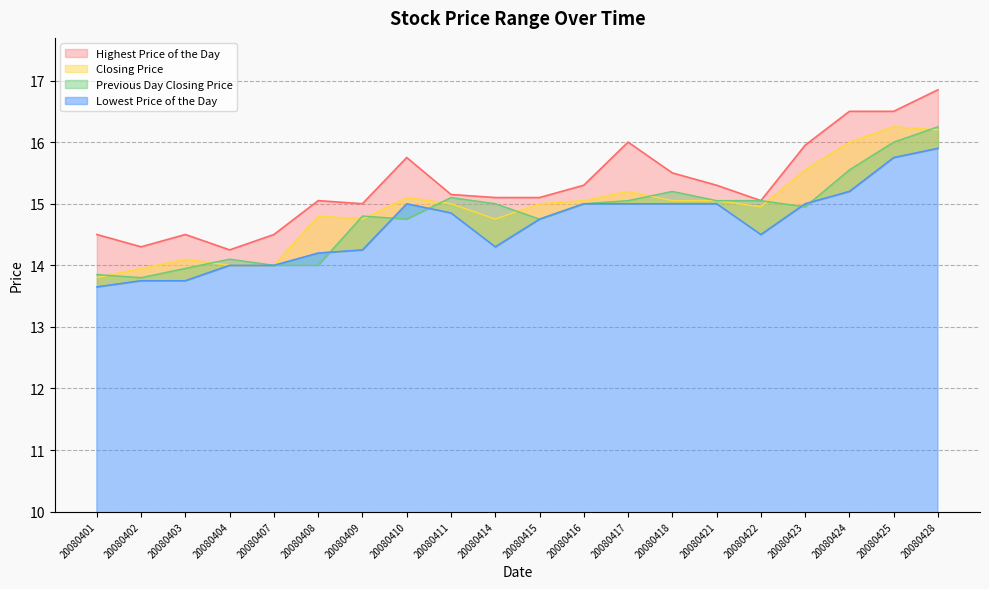

The value of Lowest Price of the Day at 20080411 is 6.2. True or false?

False